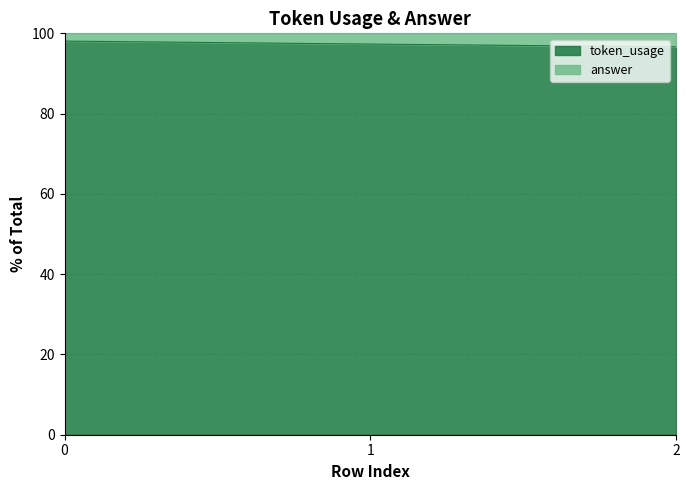

List the labels in order of value, smallest first.

2, 1, 0